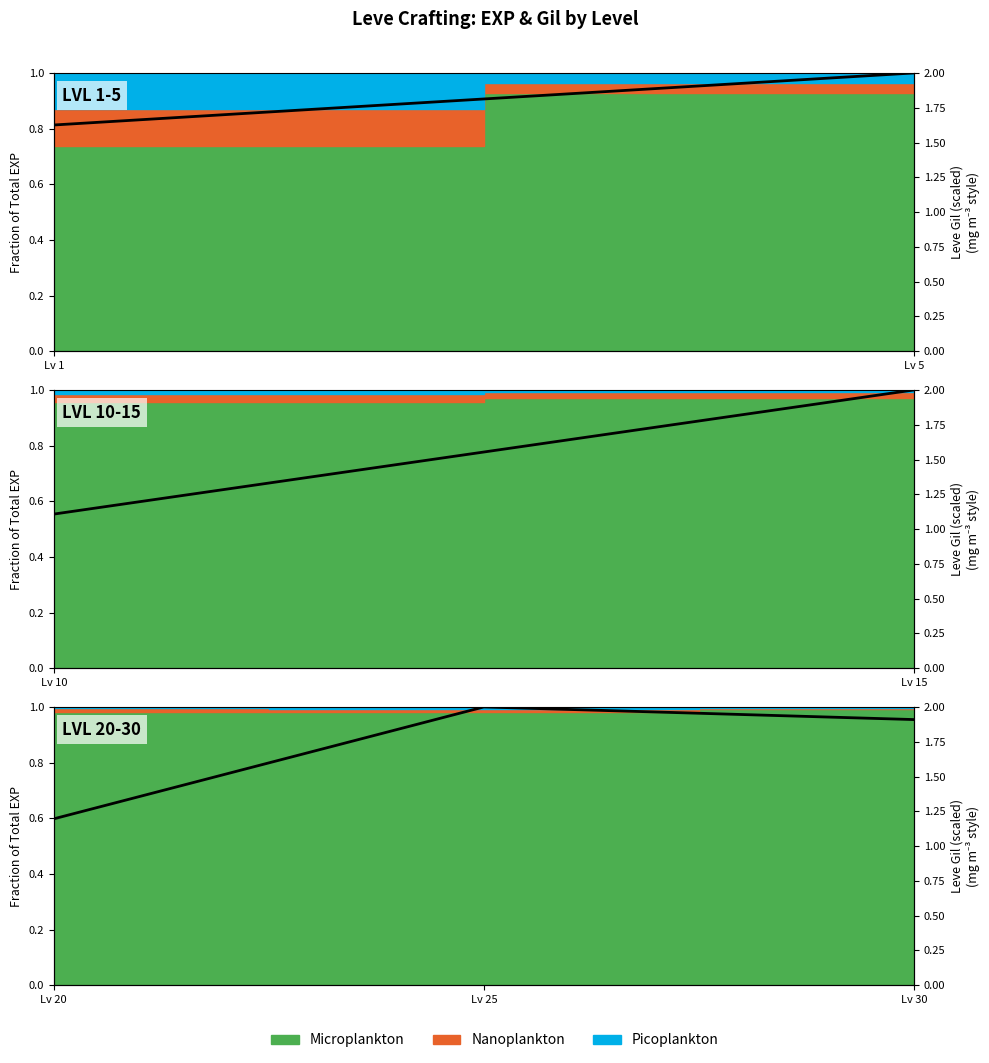

Count the values in the range 1 to 2.

3